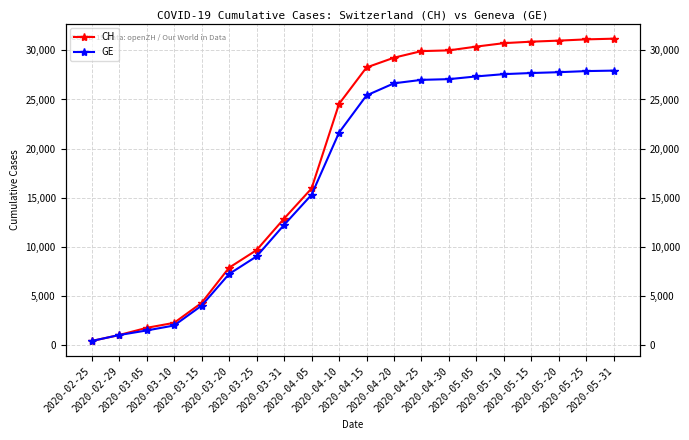

Reading left to right, transcribe all the data shown in this chart.

CH: 2020-02-25=375	2020-02-29=981	2020-03-05=1715	2020-03-10=2226	2020-03-15=4259	2020-03-20=7847	2020-03-25=9642	2020-03-31=12852	2020-04-05=15926	2020-04-10=24551	2020-04-15=28268	2020-04-20=29264	2020-04-25=29934	2020-04-30=30009	2020-05-05=30397	2020-05-10=30746	2020-05-15=30897	2020-05-20=31003	2020-05-25=31131	2020-05-31=31202
GE: 2020-02-25=375	2020-02-29=981	2020-03-05=1447	2020-03-10=1955	2020-03-15=3978	2020-03-20=7205	2020-03-25=9000	2020-03-31=12210	2020-04-05=15284	2020-04-10=21622	2020-04-15=25415	2020-04-20=26651	2020-04-25=27002	2020-04-30=27075	2020-05-05=27354	2020-05-10=27586	2020-05-15=27700	2020-05-20=27784	2020-05-25=27896	2020-05-31=27946